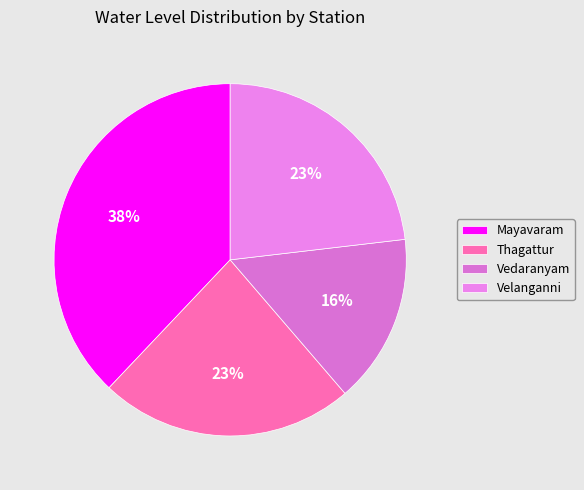

How many segments does this pie chart have?

4